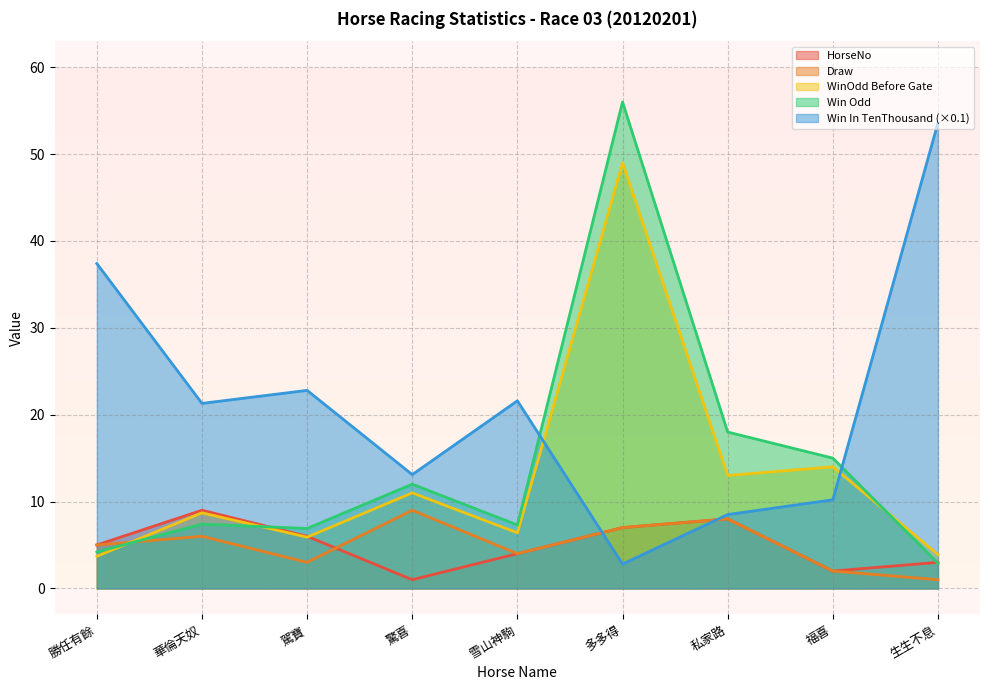

Rank the series at 雪山神駒 from lowest to highest value.

HorseNo, Draw, WinOddBeforeGate, WinOdd, WinInTenThousand